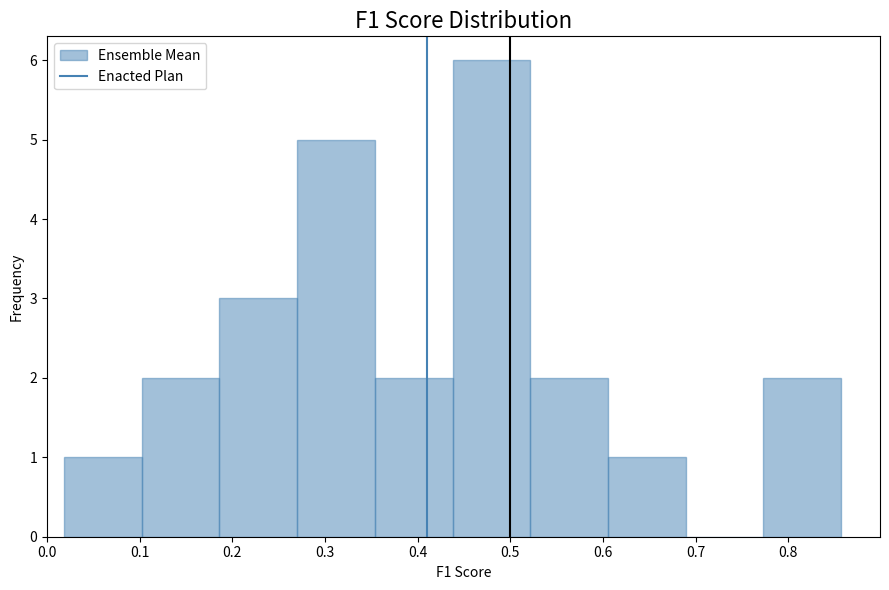

Reading left to right, transcribe this chart: for each bar, give the range it covers on the x-axis and its height. Neither the bar edges nor the heights are printed on the chart, so give them approximately, as read against the axes.

0.02 to 0.10: 1
0.10 to 0.19: 2
0.19 to 0.27: 3
0.27 to 0.35: 5
0.35 to 0.44: 2
0.44 to 0.52: 6
0.52 to 0.61: 2
0.61 to 0.69: 1
0.69 to 0.77: 0
0.77 to 0.86: 2